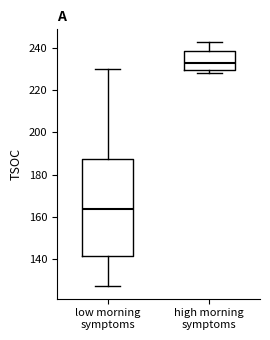

Reading left to right, read every box against the y-axis: the position of its median line, the range the box covers, and the ends of its whiskers. The values are not printed on the chart, so give them approximately, as read against the axis.

low morning symptoms: median 164, box 142 to 188, whiskers 128 to 230
high morning symptoms: median 234, box 230 to 238, whiskers 228 to 244